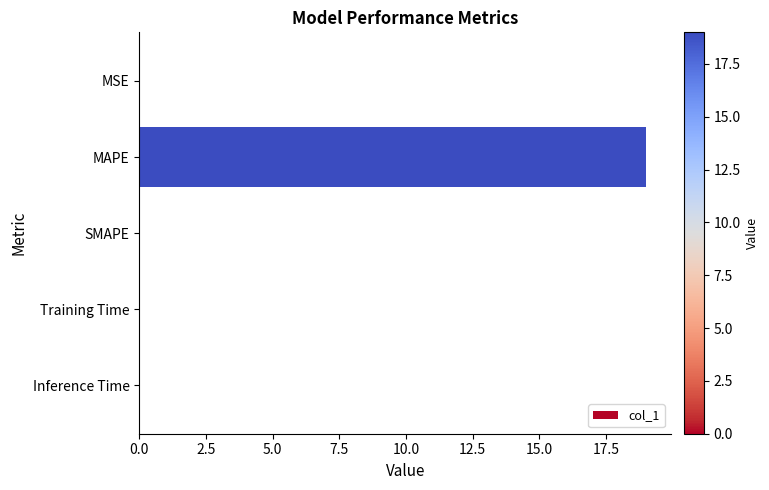

Which category has the highest value across all series?

MAPE